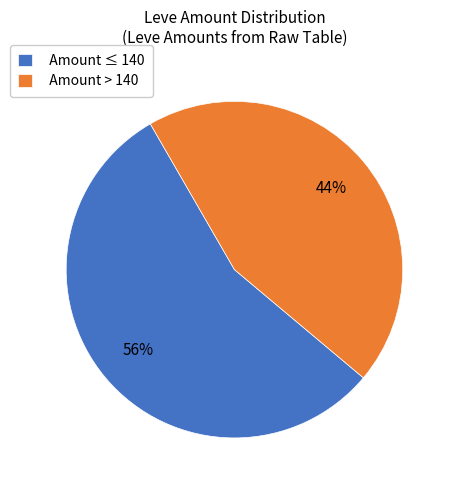

To the nearest percent, what is the average slice percentage?

50%